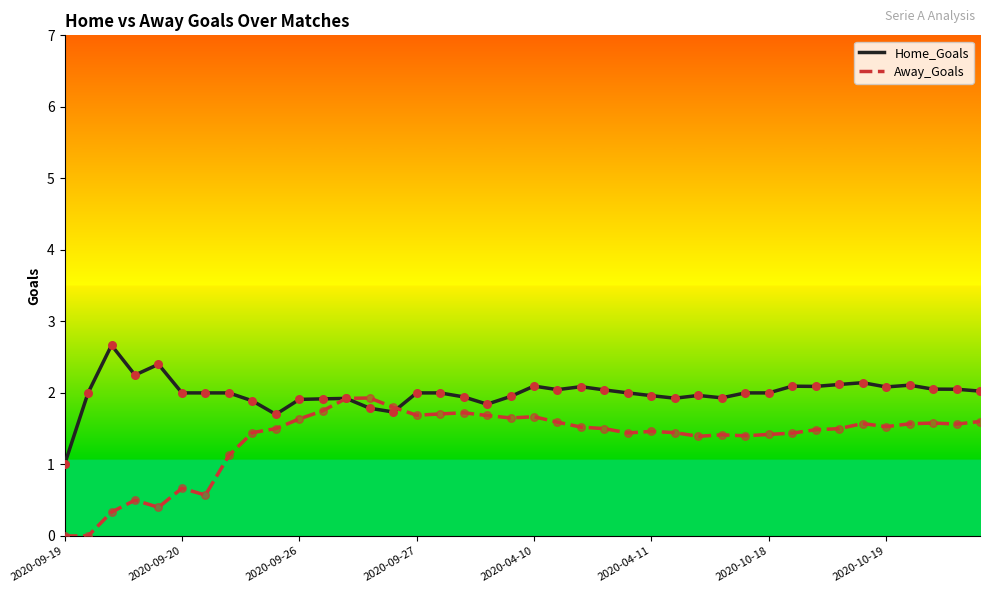

Which series has the largest total across all categories?

Home_Goals